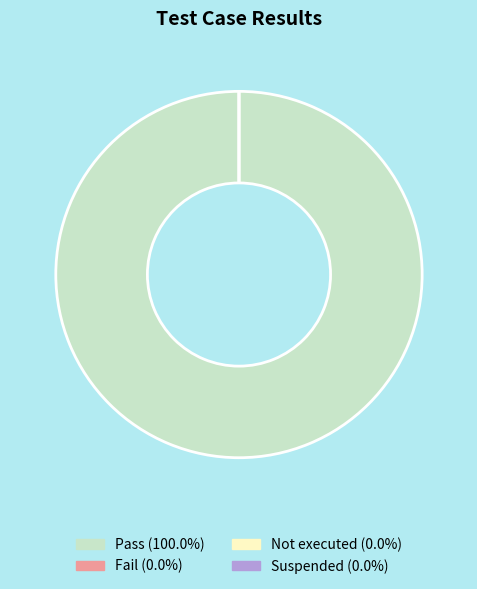

The Not executed slice represents 9% of the pie. True or false?

False